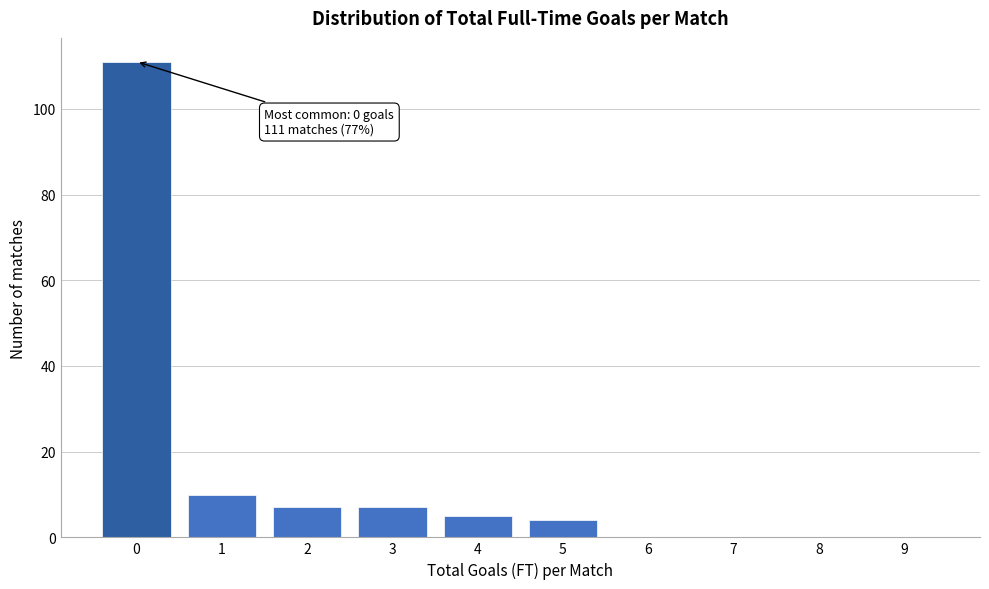

Reading left to right, list all the values displayed in this chart.

0=111	1=10	2=7	3=7	4=5	5=4	6=0	7=0	8=0	9=0